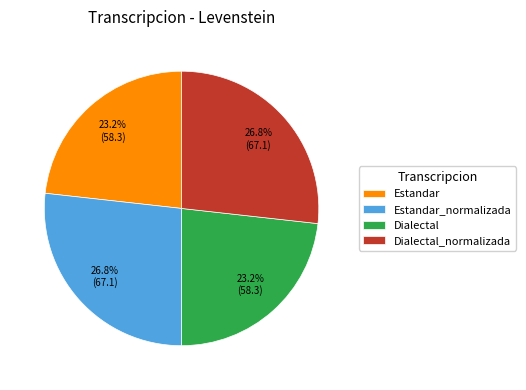

What percentage is NOT represented by Estandar_normalizada?

73.2%